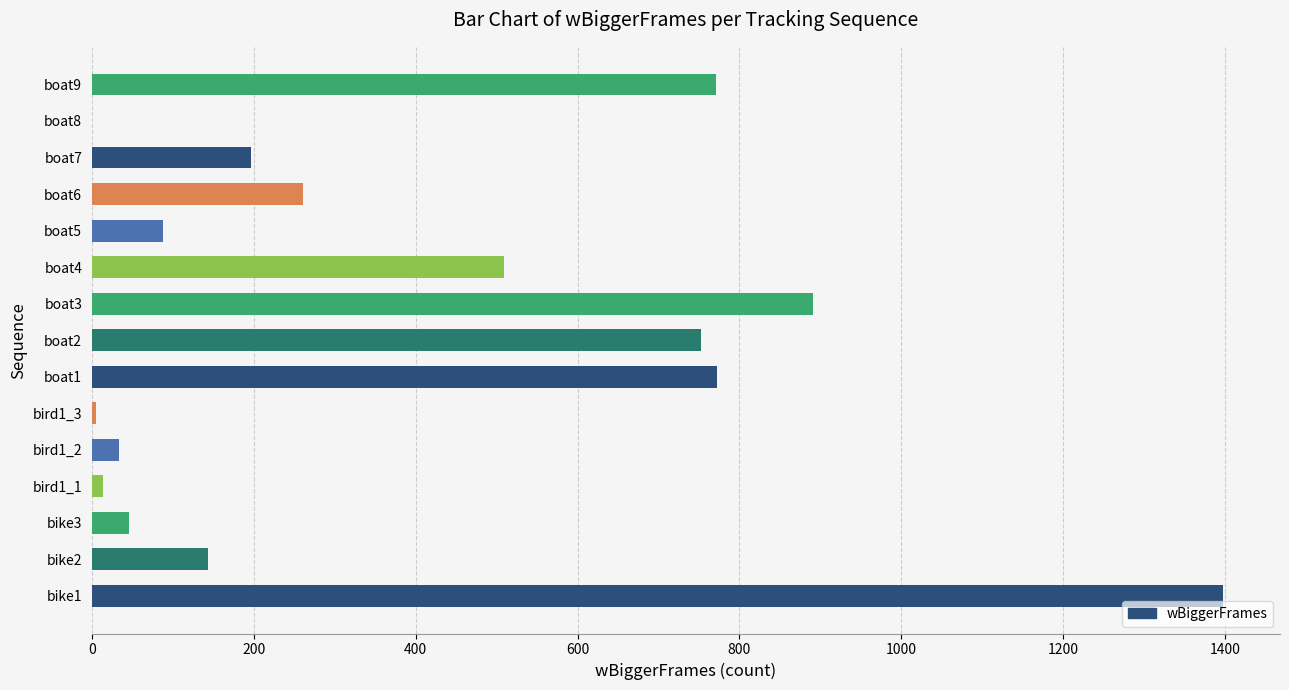

Approximately how many times larger is the value at boat6 compared to bike2?

1.8